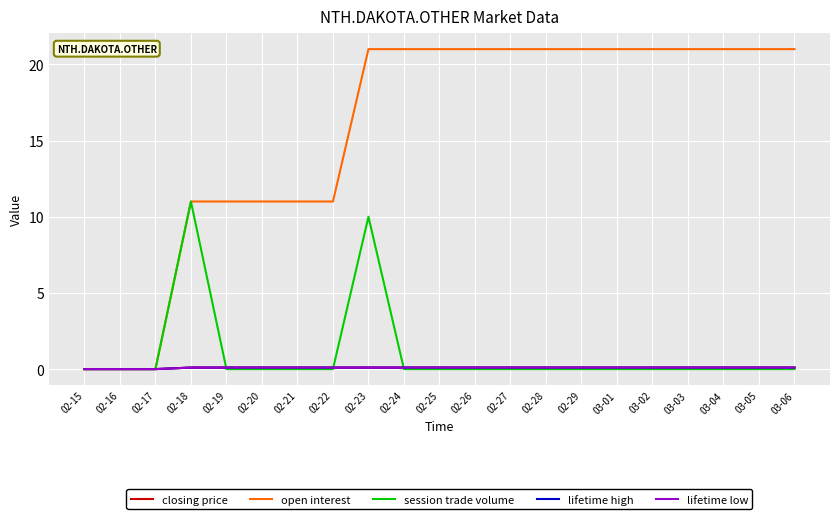

What is the difference between the highest and lowest values at 02-29?

21.0